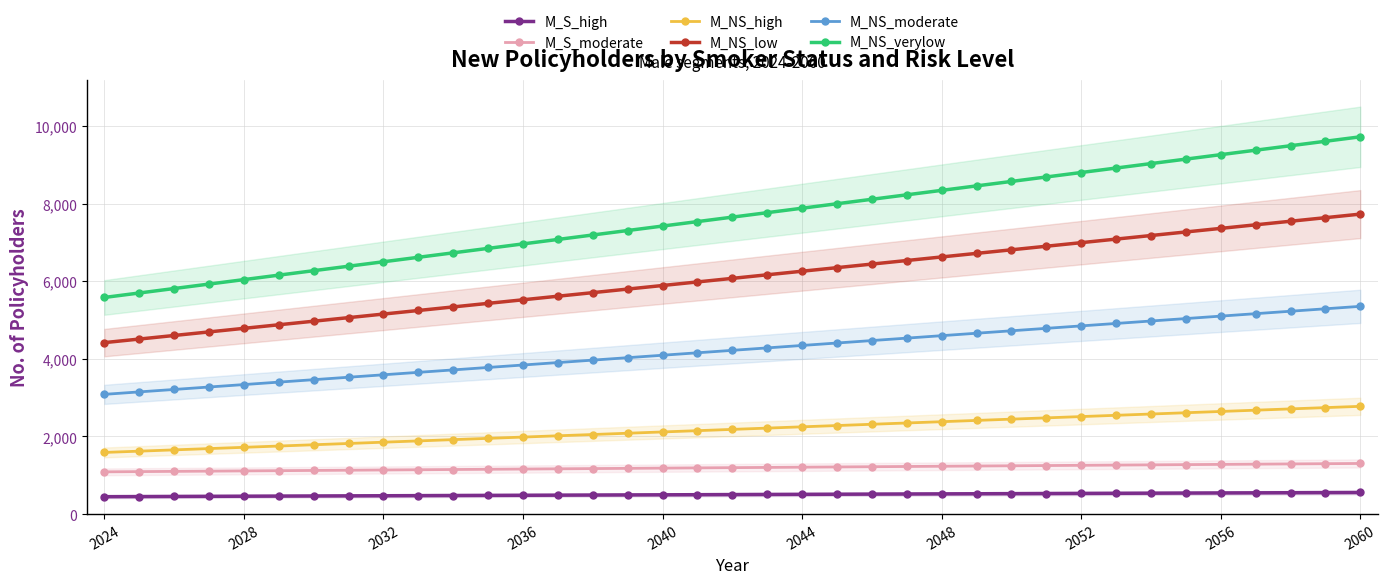

Does the chart have visible grid lines?

Yes